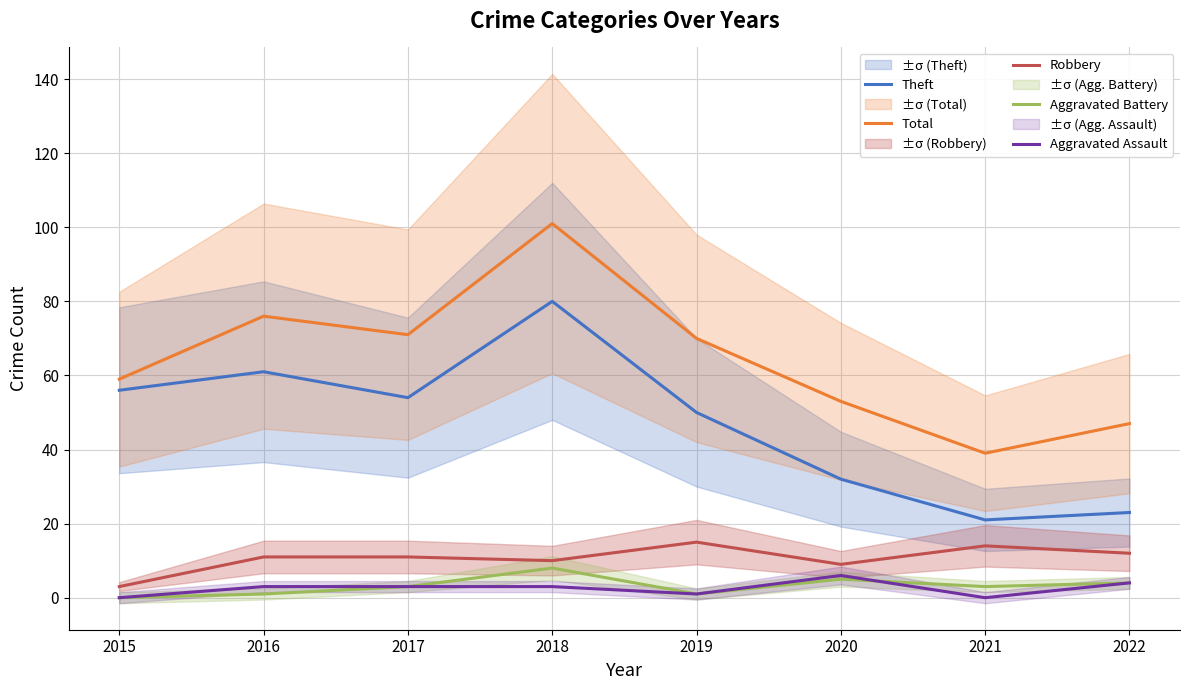

Which has a higher value, 2015 or 2017?

2015